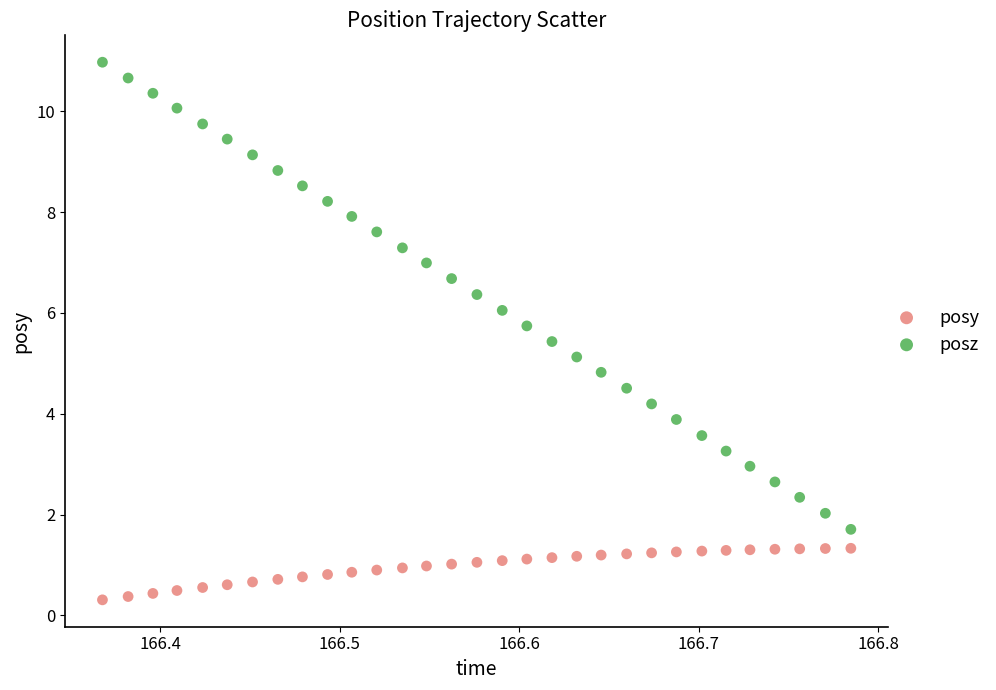

Across all data points, what is the range of Y values (max minus min)?

10.7